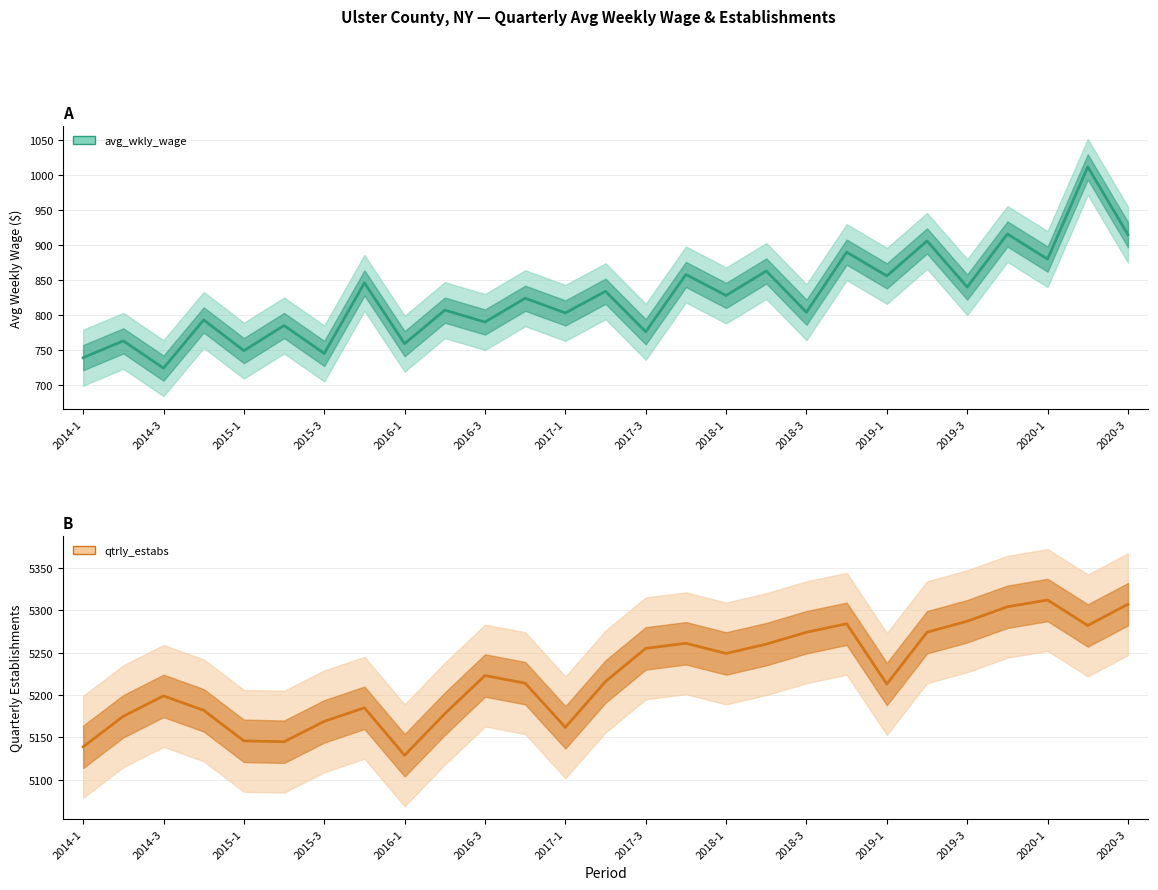

What is the average value of the qtrly_estabs series?

5223